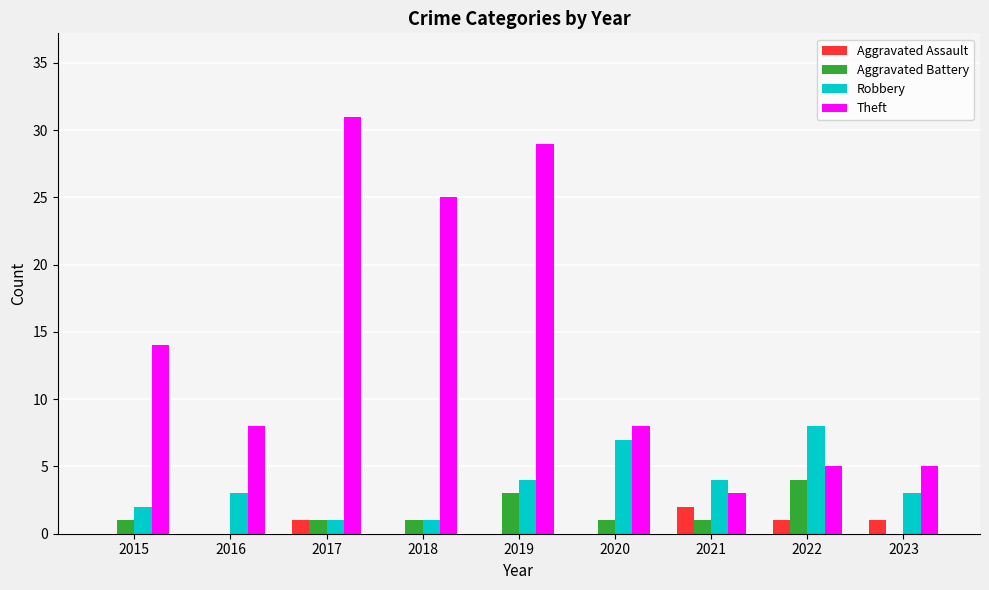

Reading left to right, what are all the values shown in this chart?

Aggravated Assault: 0	0	1	0	0	0	2	1	1
Aggravated Battery: 1	0	1	1	3	1	1	4	0
Robbery: 2	3	1	1	4	7	4	8	3
Theft: 14	8	31	25	29	8	3	5	5